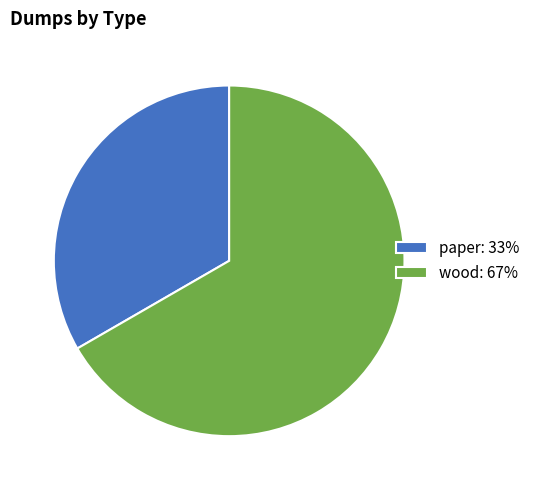

Rank the categories by value from highest to lowest.

wood, paper